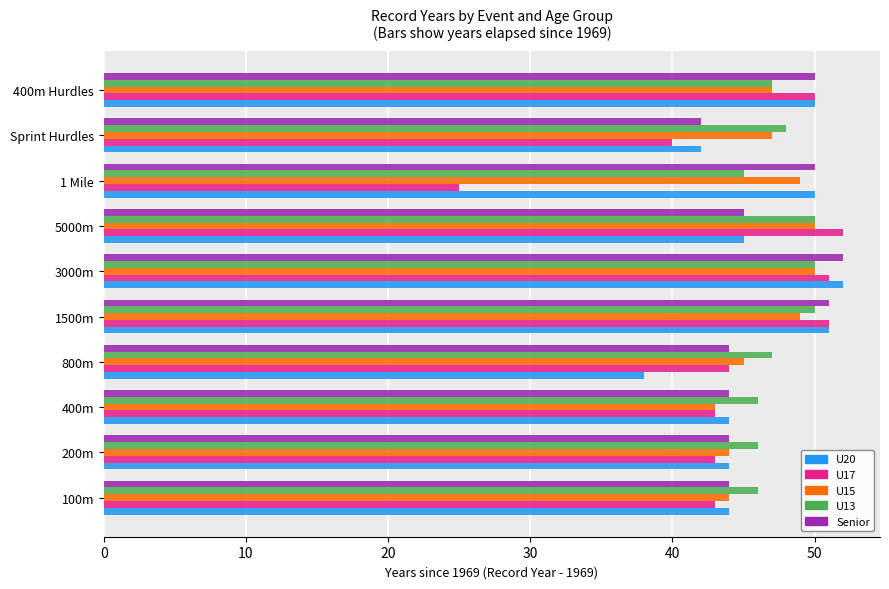

At which label does U17 reach its minimum?

1 Mile